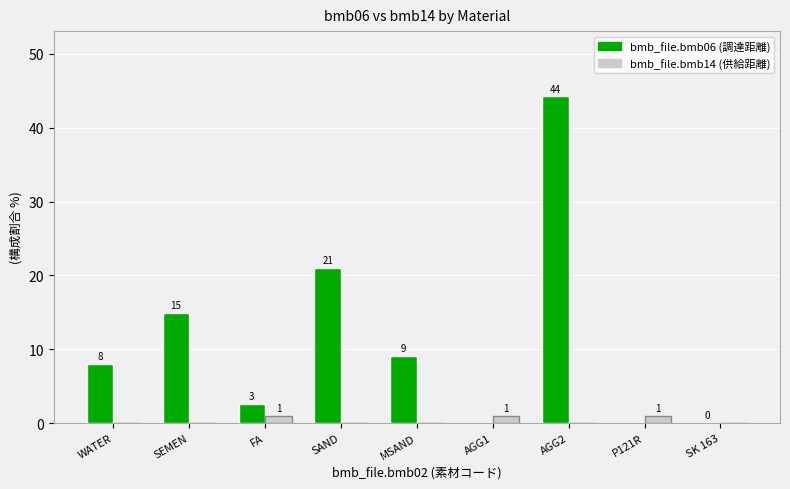

The bmb_file.bmb06 (調達距離) series shows 8.0 at WATER. True or false?

True